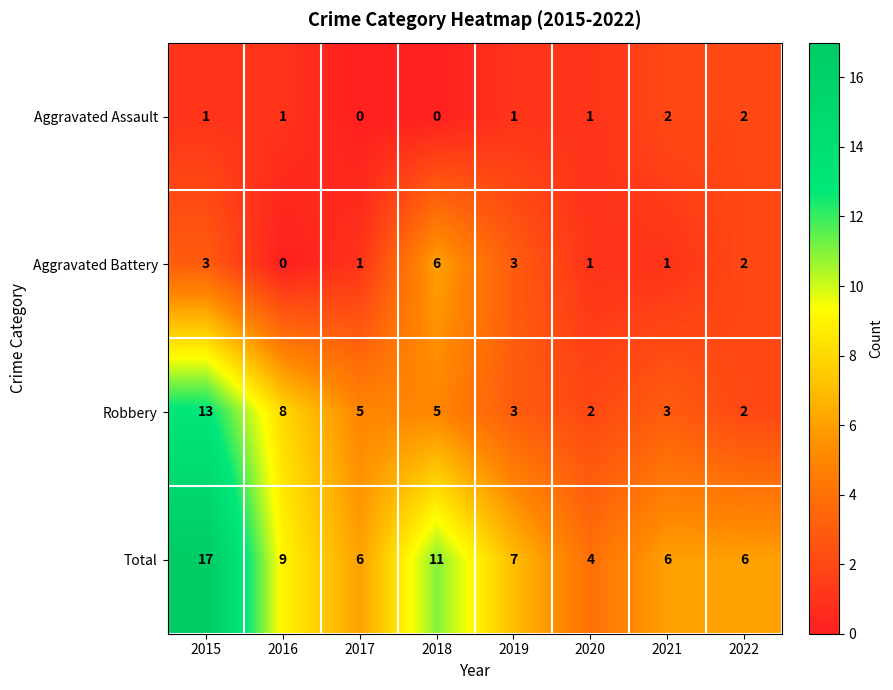

Is it true that Robbery equals 1 at 2018?

False